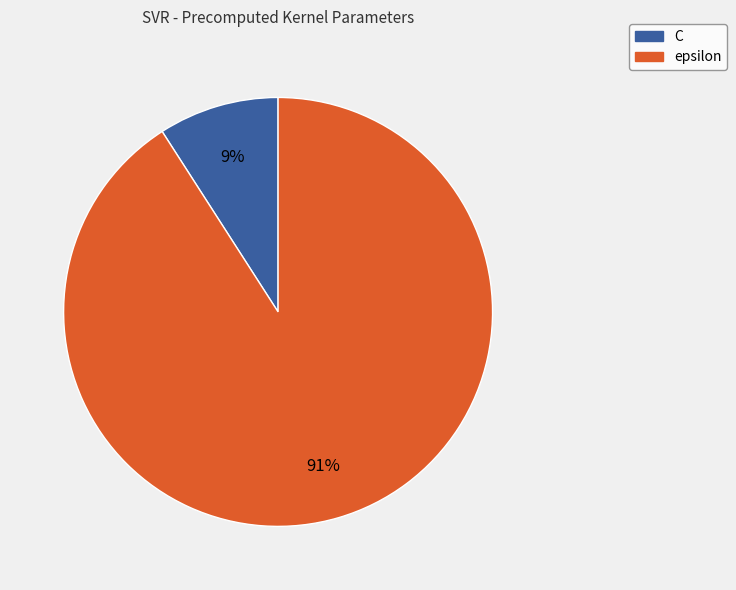

To the nearest percent, what percentage of the pie is C?

9%